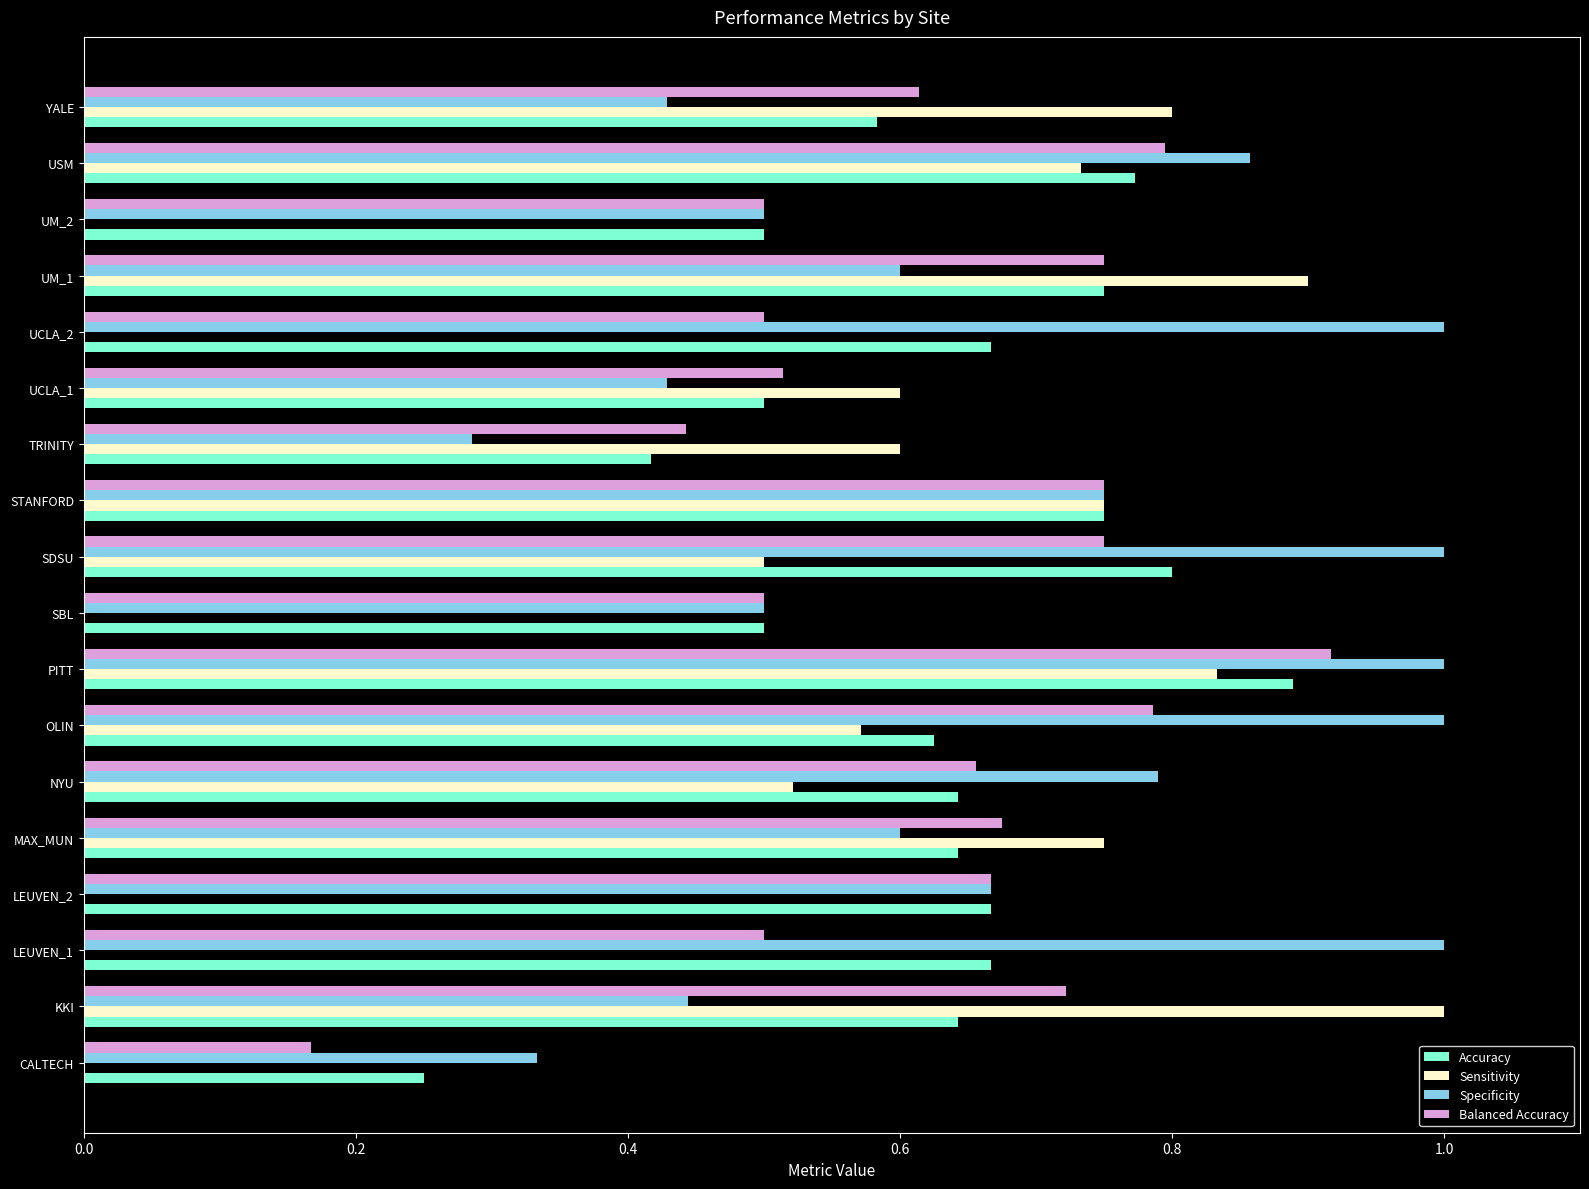

Is it true that Sensitivity equals 0.4 at MAX_MUN?

False